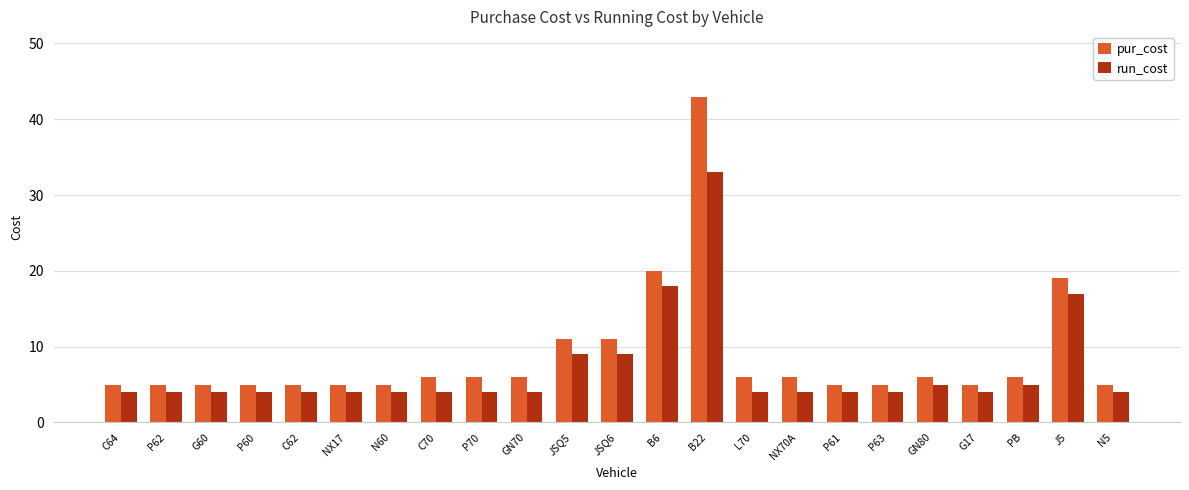

Which series has the widest spread of values?

pur_cost